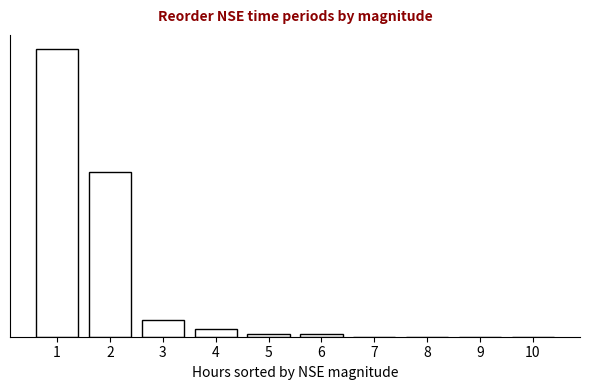

Are the bars horizontal?

No